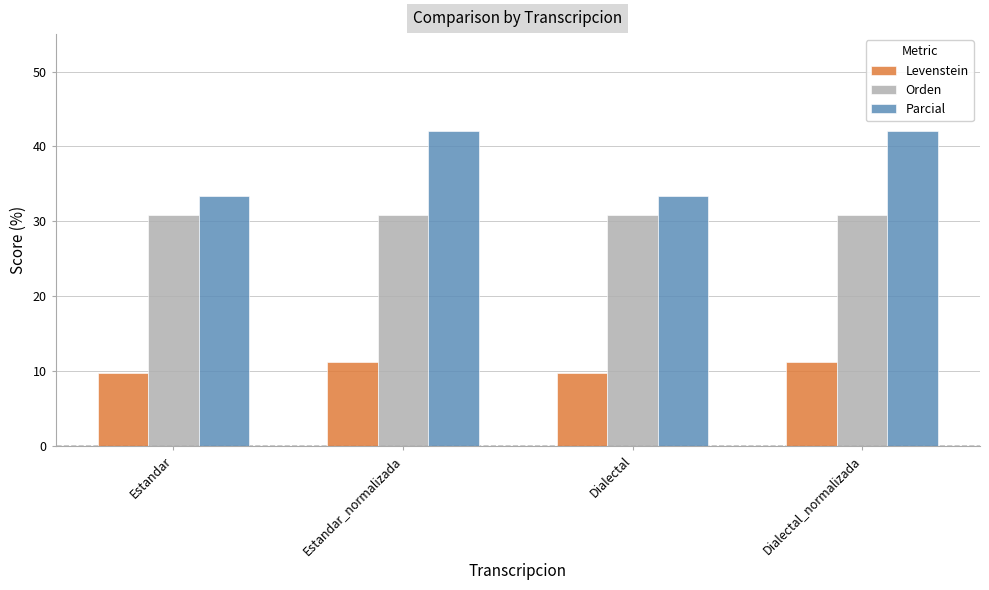

What is the average value of the Levenstein series?

10.4